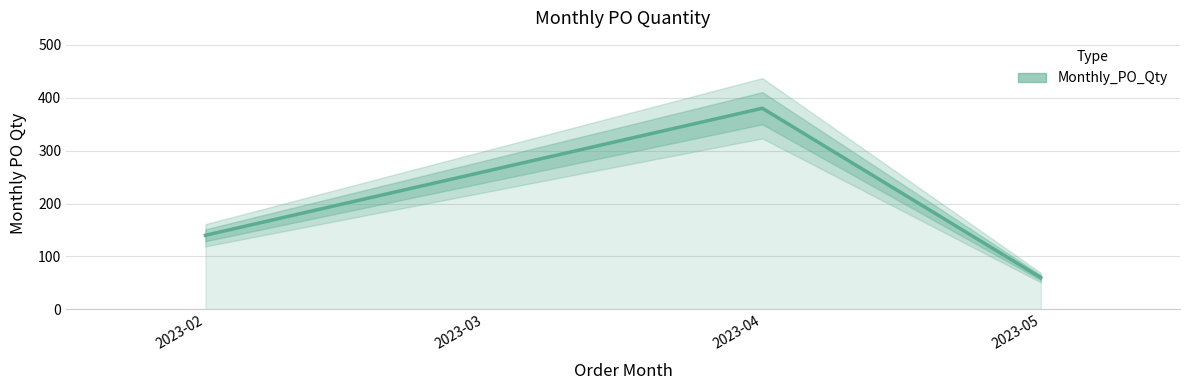

Which has a higher value, 2023-03 or 2023-02?

2023-03